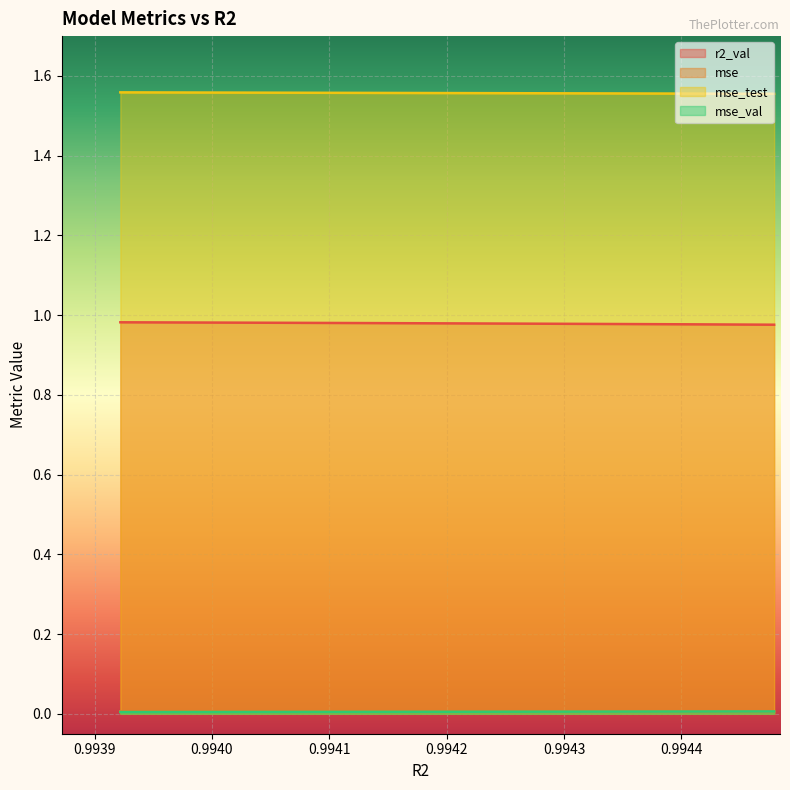

The value of mse_val at model_5_49_7 is 0.0. True or false?

False